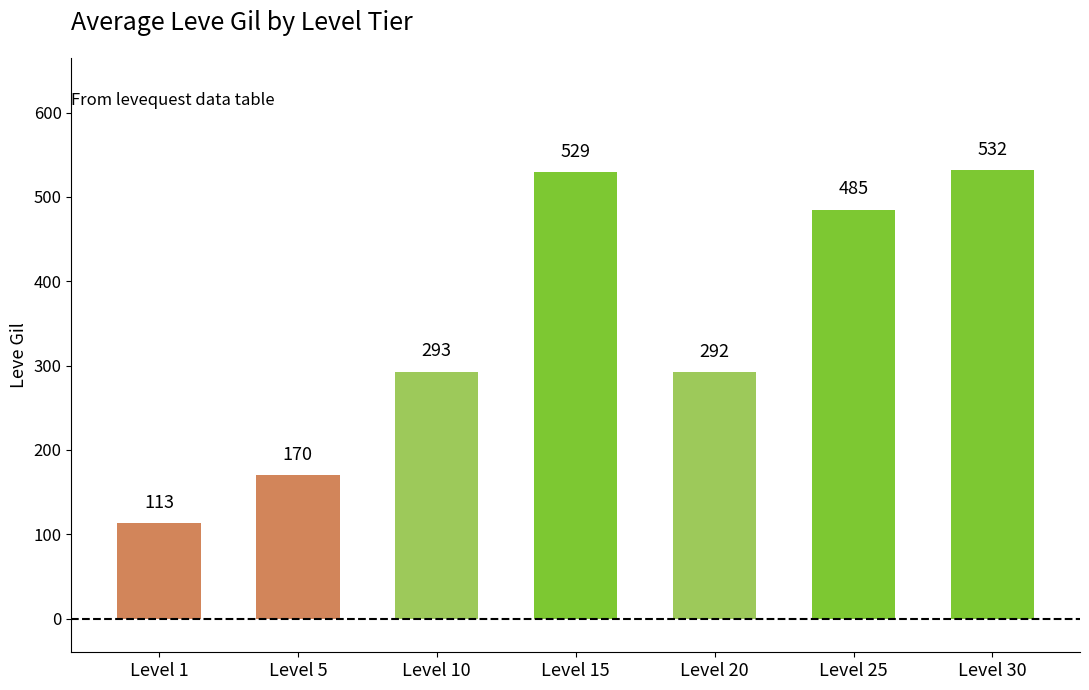

Does the chart contain stacked bars?

No